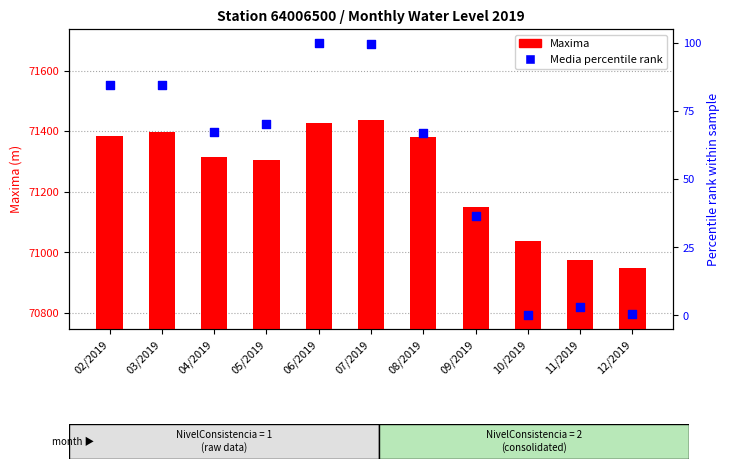

Which series contains the highest Y value?

Maxima